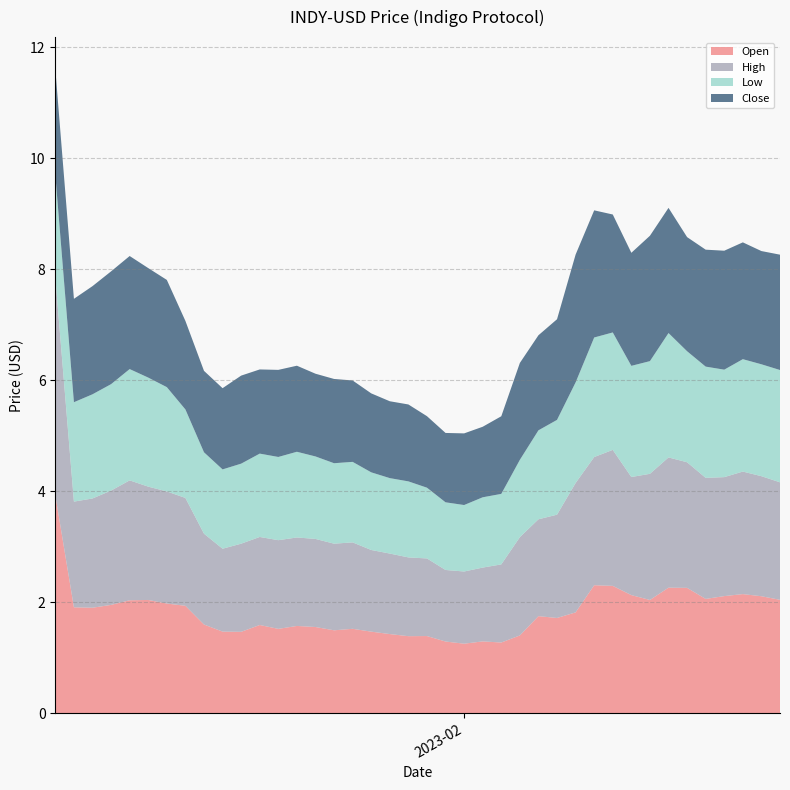

Reading left to right, extract all data points from this chart.

Open: 2023-01-10=3.9	2023-01-11=1.9	2023-01-12=1.9	2023-01-13=1.9	2023-01-14=2.0	2023-01-15=2.0	2023-01-16=2.0	2023-01-17=1.9	2023-01-18=1.6	2023-01-19=1.5	2023-01-20=1.5	2023-01-21=1.6	2023-01-22=1.5	2023-01-23=1.6	2023-01-24=1.6	2023-01-25=1.5	2023-01-26=1.5	2023-01-27=1.5	2023-01-28=1.4	2023-01-29=1.4	2023-01-30=1.4	2023-01-31=1.3	2023-02-01=1.3	2023-02-02=1.3	2023-02-03=1.3	2023-02-04=1.4	2023-02-05=1.7	2023-02-06=1.7	2023-02-07=1.8	2023-02-08=2.3	2023-02-09=2.3	2023-02-10=2.1	2023-02-11=2.0	2023-02-12=2.3	2023-02-13=2.3	2023-02-14=2.1	2023-02-15=2.1	2023-02-16=2.1	2023-02-17=2.1	2023-02-18=2.0
High: 2023-01-10=3.9	2023-01-11=1.9	2023-01-12=2.0	2023-01-13=2.1	2023-01-14=2.2	2023-01-15=2.0	2023-01-16=2.0	2023-01-17=1.9	2023-01-18=1.6	2023-01-19=1.5	2023-01-20=1.6	2023-01-21=1.6	2023-01-22=1.6	2023-01-23=1.6	2023-01-24=1.6	2023-01-25=1.6	2023-01-26=1.6	2023-01-27=1.5	2023-01-28=1.5	2023-01-29=1.4	2023-01-30=1.4	2023-01-31=1.3	2023-02-01=1.3	2023-02-02=1.3	2023-02-03=1.4	2023-02-04=1.8	2023-02-05=1.7	2023-02-06=1.9	2023-02-07=2.3	2023-02-08=2.3	2023-02-09=2.5	2023-02-10=2.1	2023-02-11=2.3	2023-02-12=2.3	2023-02-13=2.3	2023-02-14=2.2	2023-02-15=2.1	2023-02-16=2.2	2023-02-17=2.2	2023-02-18=2.1
Low: 2023-01-10=1.9	2023-01-11=1.8	2023-01-12=1.9	2023-01-13=1.9	2023-01-14=2.0	2023-01-15=2.0	2023-01-16=1.9	2023-01-17=1.6	2023-01-18=1.5	2023-01-19=1.4	2023-01-20=1.4	2023-01-21=1.5	2023-01-22=1.5	2023-01-23=1.5	2023-01-24=1.5	2023-01-25=1.5	2023-01-26=1.5	2023-01-27=1.4	2023-01-28=1.4	2023-01-29=1.4	2023-01-30=1.3	2023-01-31=1.2	2023-02-01=1.2	2023-02-02=1.3	2023-02-03=1.3	2023-02-04=1.4	2023-02-05=1.6	2023-02-06=1.7	2023-02-07=1.8	2023-02-08=2.2	2023-02-09=2.1	2023-02-10=2.0	2023-02-11=2.0	2023-02-12=2.2	2023-02-13=2.0	2023-02-14=2.0	2023-02-15=1.9	2023-02-16=2.0	2023-02-17=2.0	2023-02-18=2.0
Close: 2023-01-10=1.9	2023-01-11=1.9	2023-01-12=1.9	2023-01-13=2.0	2023-01-14=2.0	2023-01-15=2.0	2023-01-16=1.9	2023-01-17=1.6	2023-01-18=1.5	2023-01-19=1.5	2023-01-20=1.6	2023-01-21=1.5	2023-01-22=1.6	2023-01-23=1.6	2023-01-24=1.5	2023-01-25=1.5	2023-01-26=1.5	2023-01-27=1.4	2023-01-28=1.4	2023-01-29=1.4	2023-01-30=1.3	2023-01-31=1.3	2023-02-01=1.3	2023-02-02=1.3	2023-02-03=1.4	2023-02-04=1.7	2023-02-05=1.7	2023-02-06=1.8	2023-02-07=2.3	2023-02-08=2.3	2023-02-09=2.1	2023-02-10=2.0	2023-02-11=2.3	2023-02-12=2.3	2023-02-13=2.1	2023-02-14=2.1	2023-02-15=2.1	2023-02-16=2.1	2023-02-17=2.0	2023-02-18=2.1